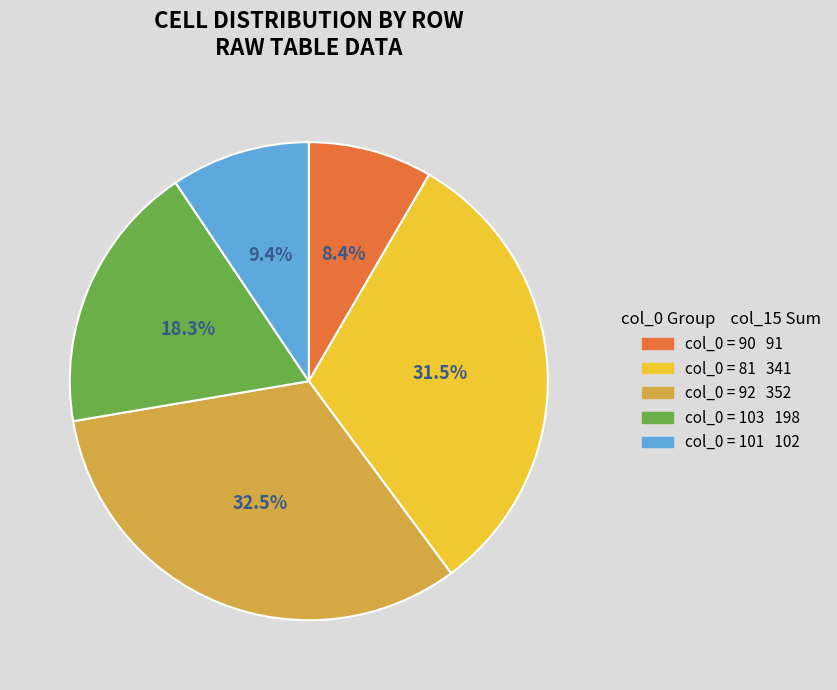

Is there any slice that represents more than half of the pie?

No